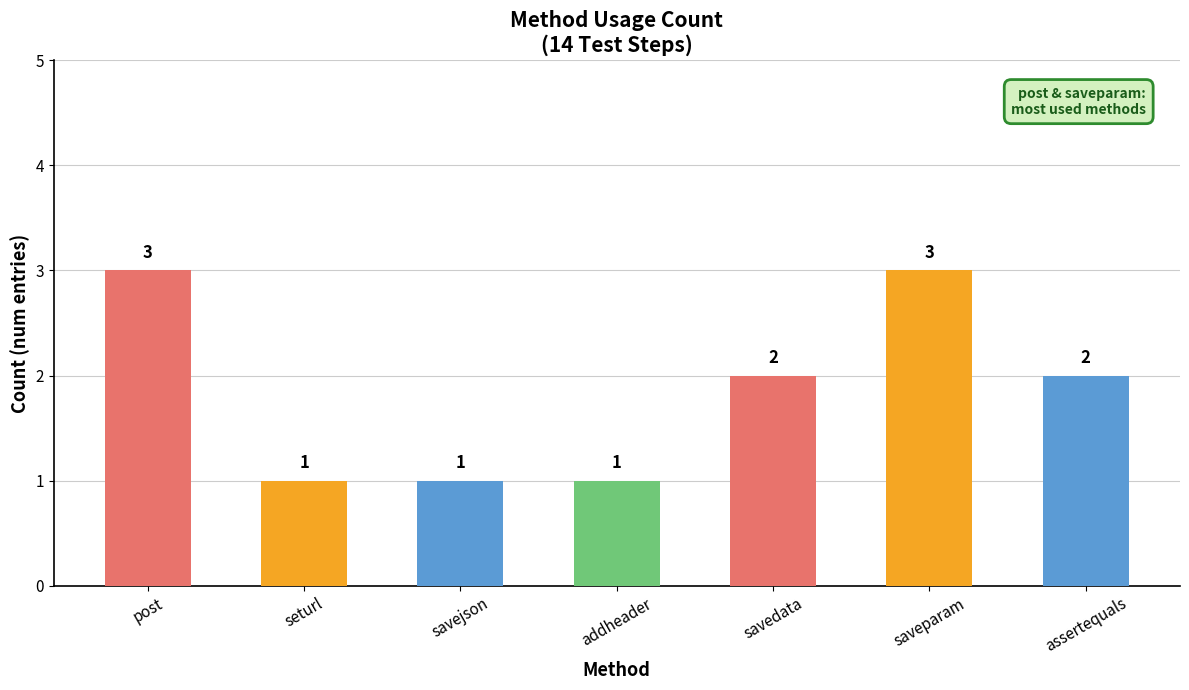

Count the values in the range 1 to 3.

7